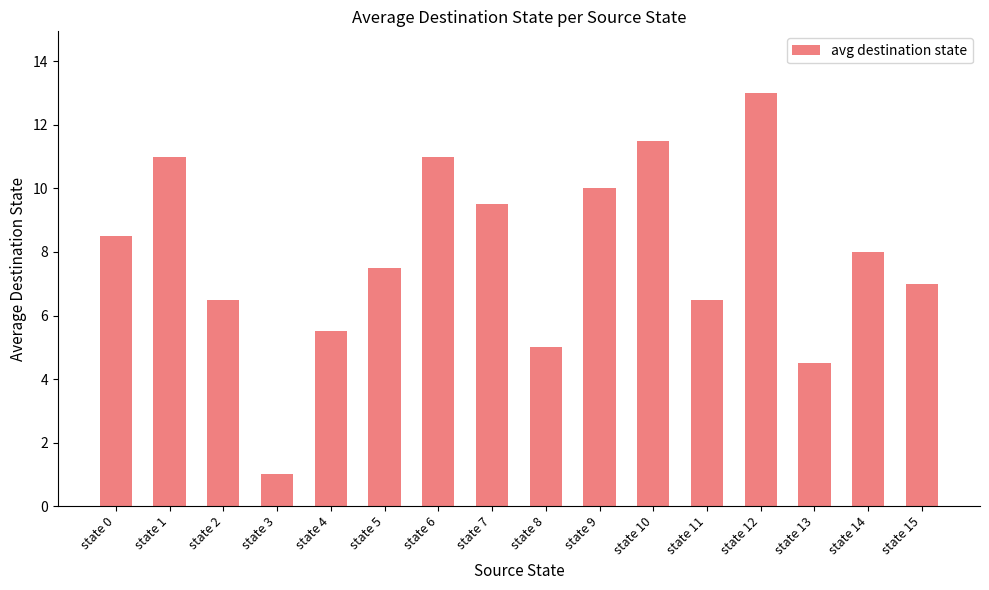

Reading left to right, what are all the values shown in this chart?

8.5	11.0	6.5	1.0	5.5	7.5	11.0	9.5	5.0	10.0	11.5	6.5	13.0	4.5	8.0	7.0